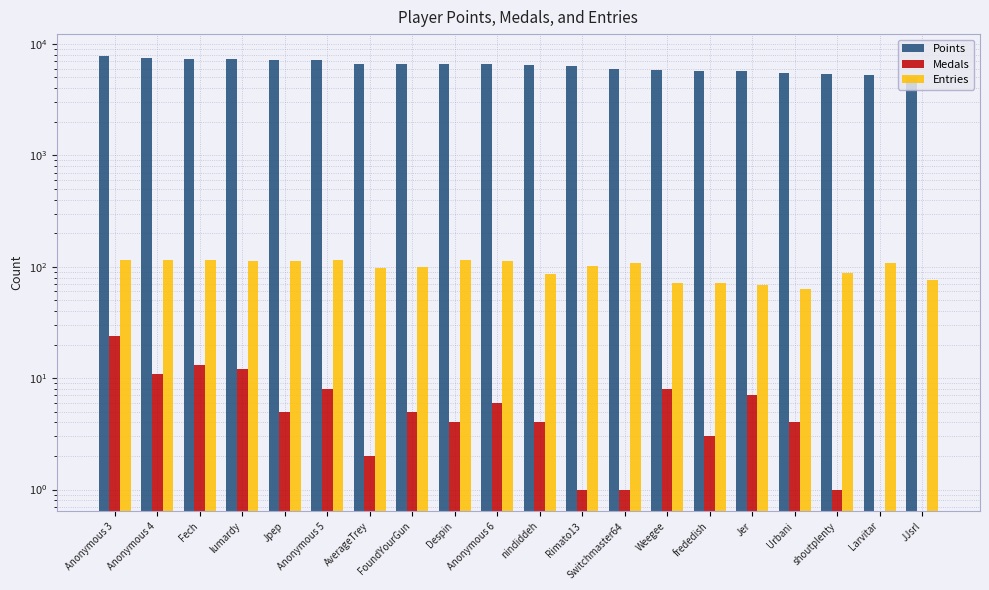

What is the label of the 8th bar from the left?

FoundYourGun